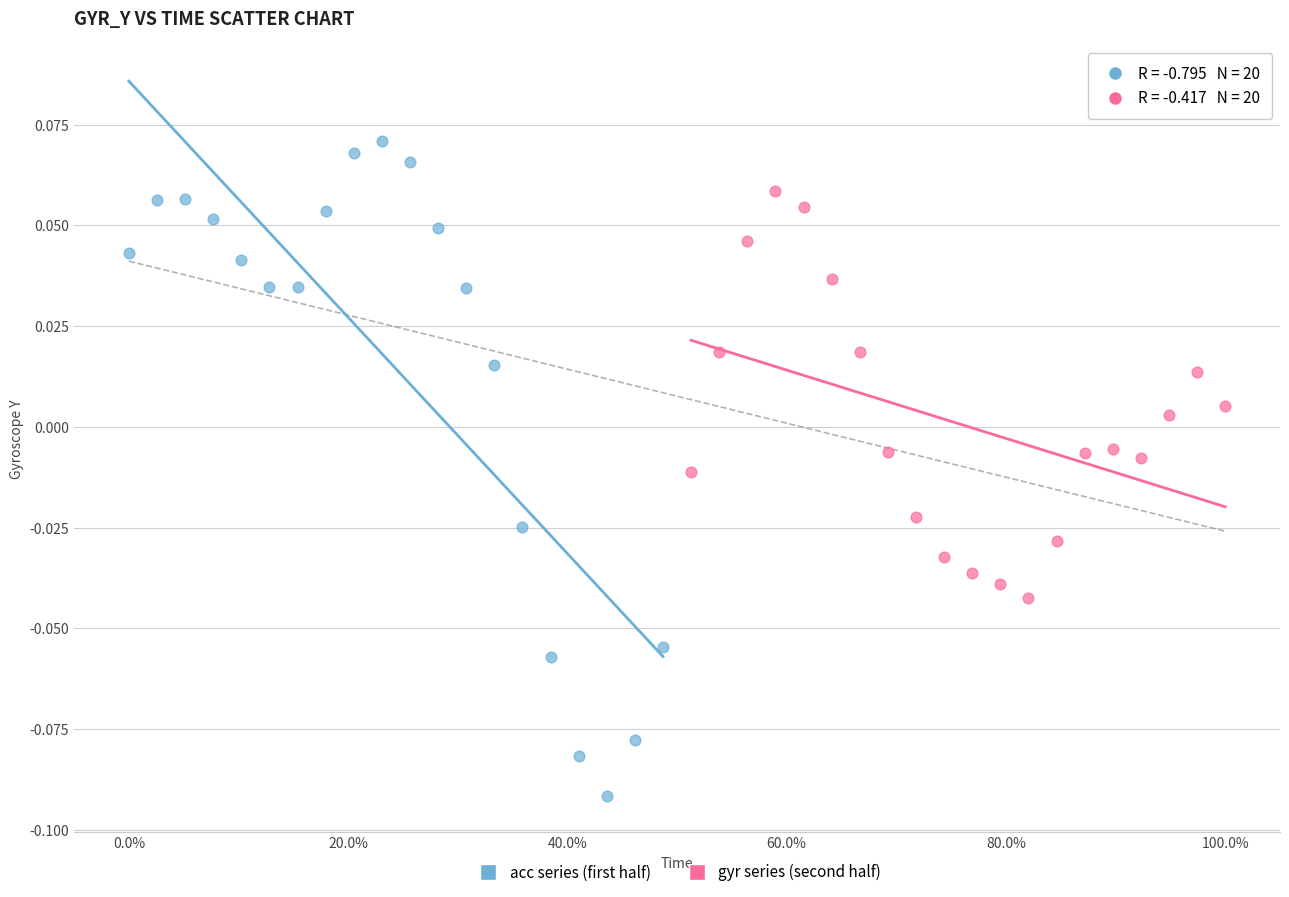

What are all the series names shown in the legend?

acc series (first half), gyr series (second half)